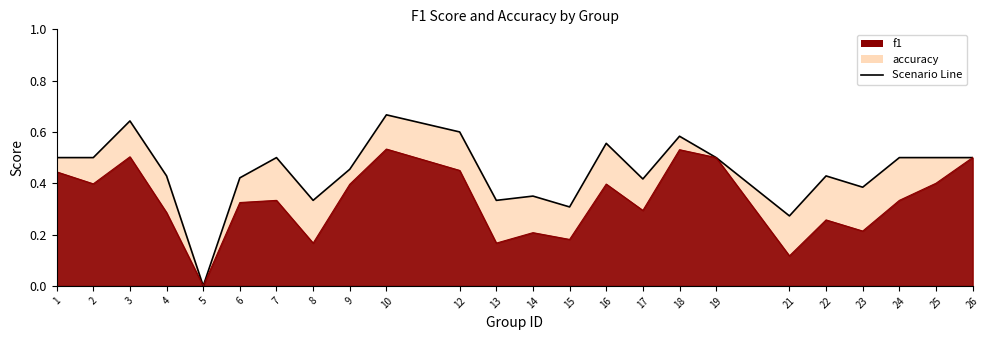

The value of accuracy at 5 is 0.0. True or false?

True